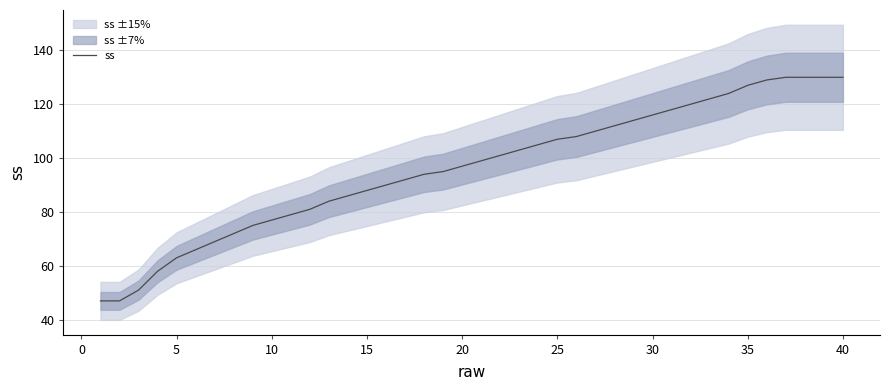

What is the lowest value of the ss series?

47